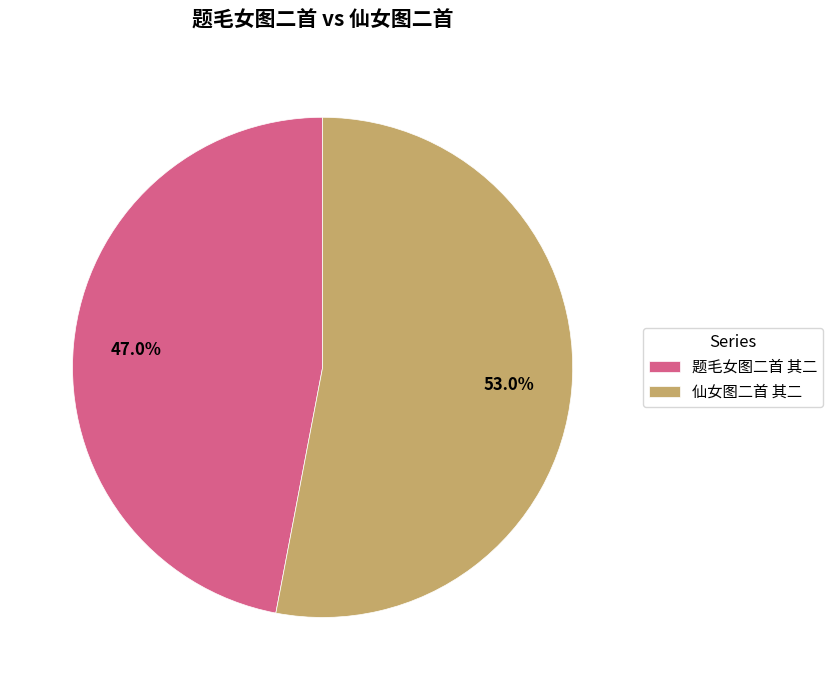

Which slice is the smallest?

题毛女图二首 其二